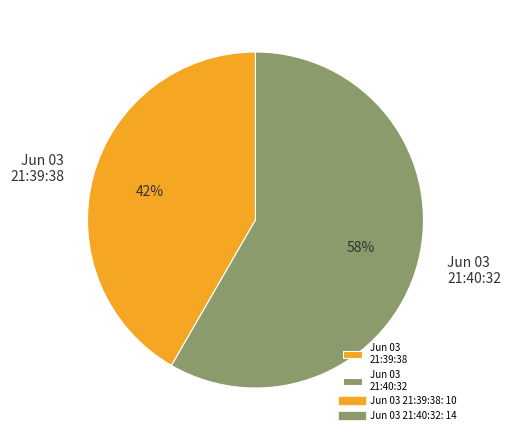

To the nearest percent, what percentage of the pie is Jun 03 21:39:38?

42%